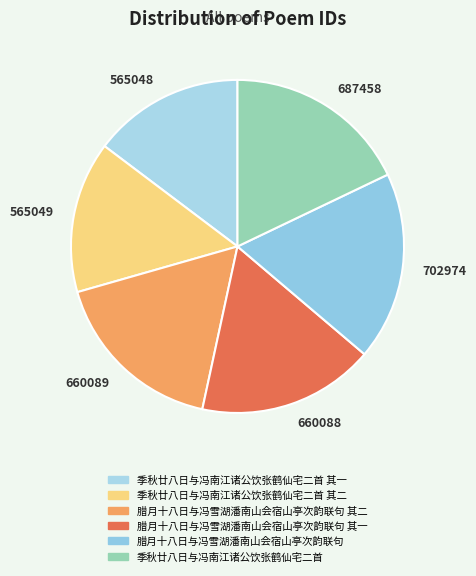

Between 565048 and 660089, which is larger?

660089